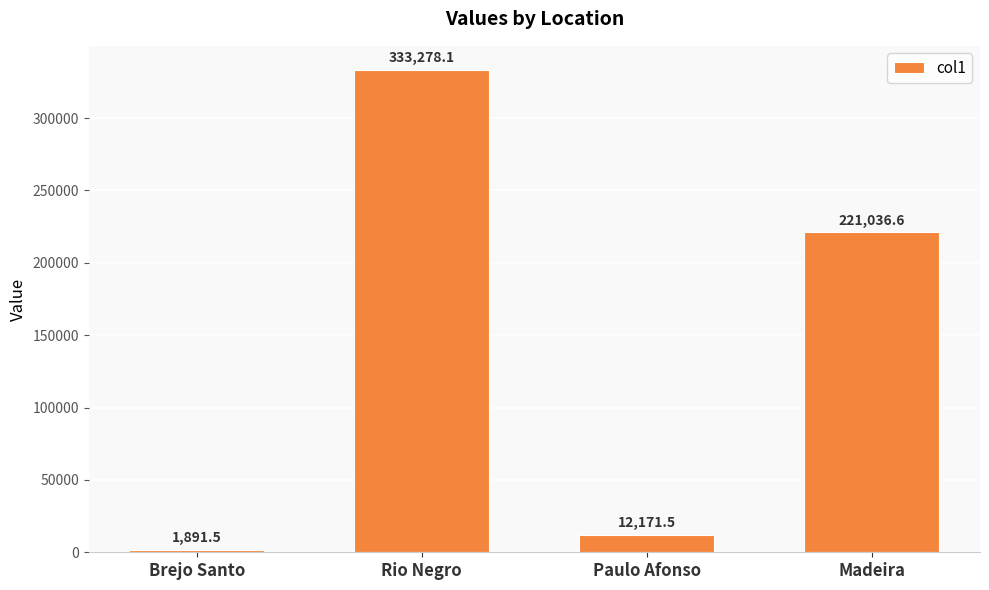

What is the difference between the values at Rio Negro and Brejo Santo?

331386.6